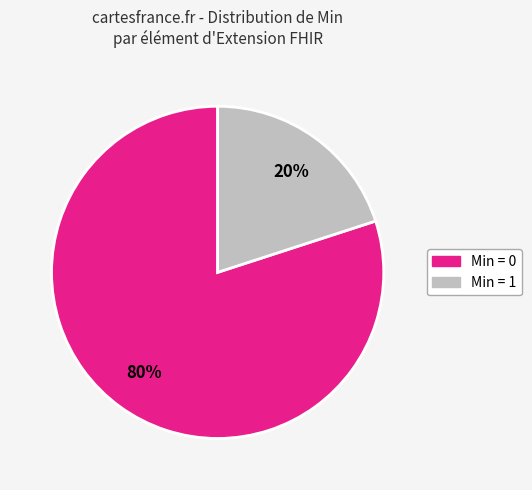

To the nearest percent, what is the difference between the largest and smallest slice percentages?

60%